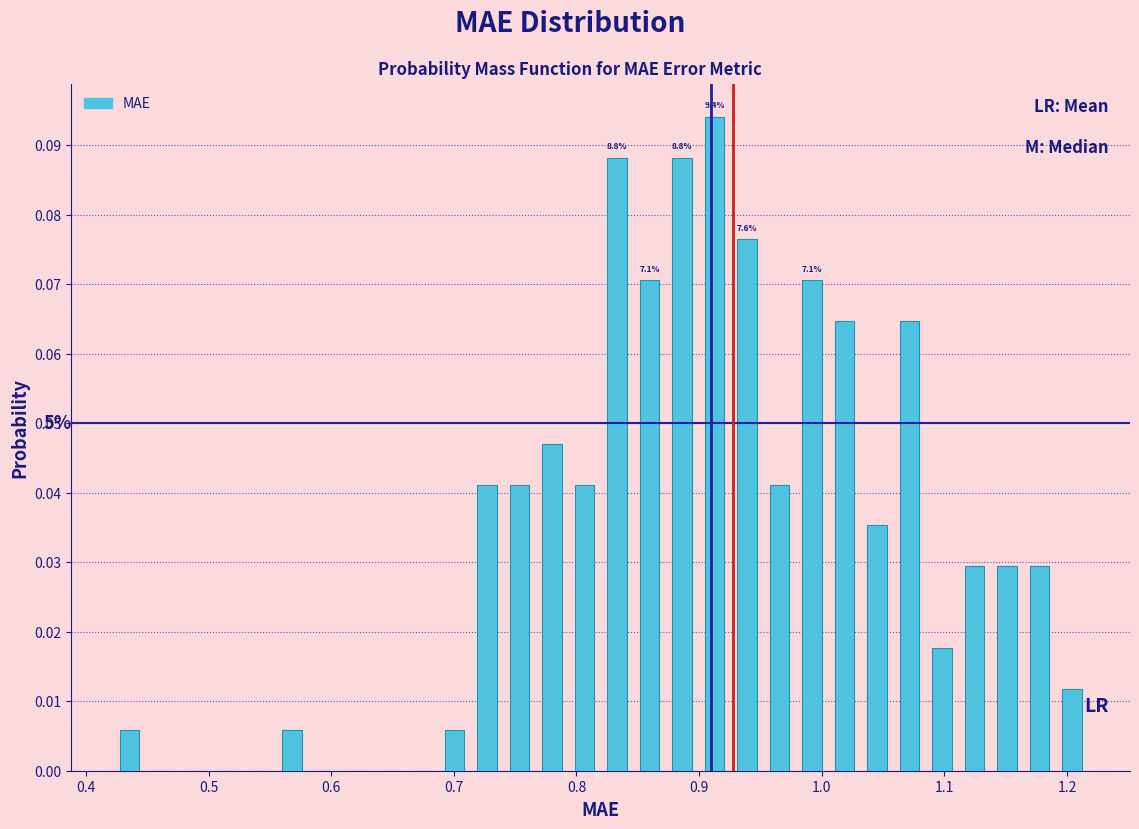

Around what value on the x-axis is the tallest bar? Give the approximate position of its centre, as read against the axis.

0.91